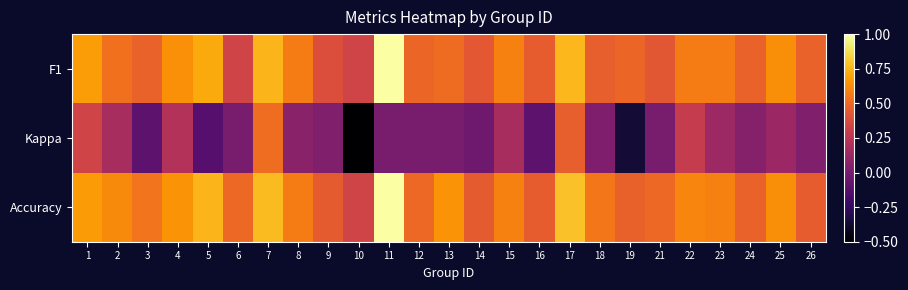

Reading left to right, transcribe all the data shown in this chart.

F1: 1=0.7	2=0.5	3=0.5	4=0.6	5=0.7	6=0.3	7=0.8	8=0.6	9=0.4	10=0.3	11=1.0	12=0.5	13=0.5	14=0.4	15=0.6	16=0.5	17=0.8	18=0.5	19=0.5	21=0.4	22=0.6	23=0.6	24=0.5	25=0.6	26=0.5
Kappa: 1=0.3	2=0.2	3=-0.1	4=0.2	5=-0.1	6=0.0	7=0.5	8=0.1	9=0.0	10=-0.5	11=0.0	12=0.0	13=0.0	14=-0.0	15=0.2	16=-0.1	17=0.5	18=0.0	19=-0.4	21=0.0	22=0.3	23=0.1	24=0.0	25=0.1	26=0.0
Accuracy: 1=0.7	2=0.6	3=0.5	4=0.6	5=0.8	6=0.5	7=0.8	8=0.6	9=0.4	10=0.3	11=1.0	12=0.5	13=0.6	14=0.4	15=0.6	16=0.5	17=0.8	18=0.6	19=0.5	21=0.5	22=0.6	23=0.6	24=0.5	25=0.6	26=0.5